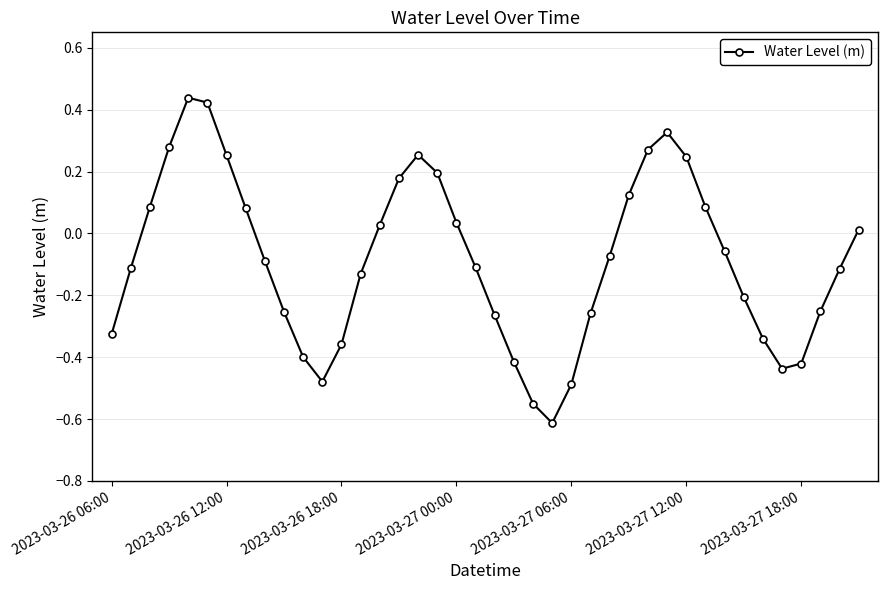

How many interior local peaks (higher than both neighbors) does the data have?

3